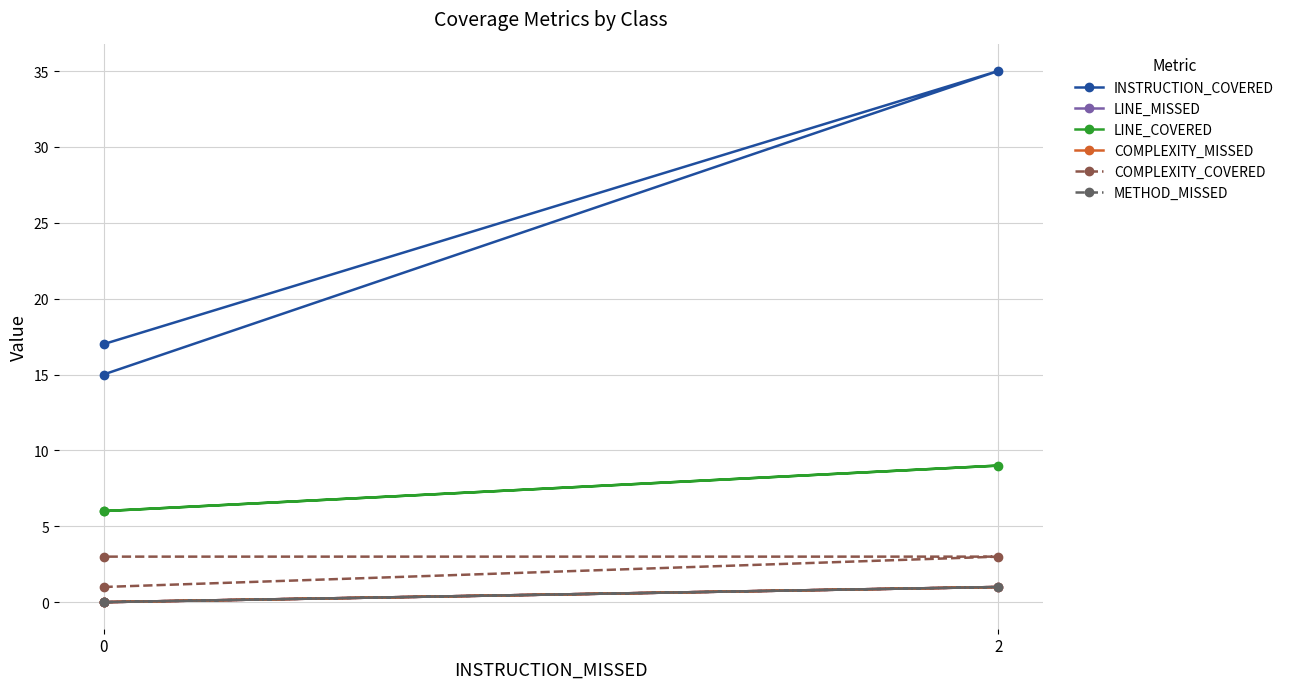

The LINE_COVERED series shows 9 at 2. True or false?

True